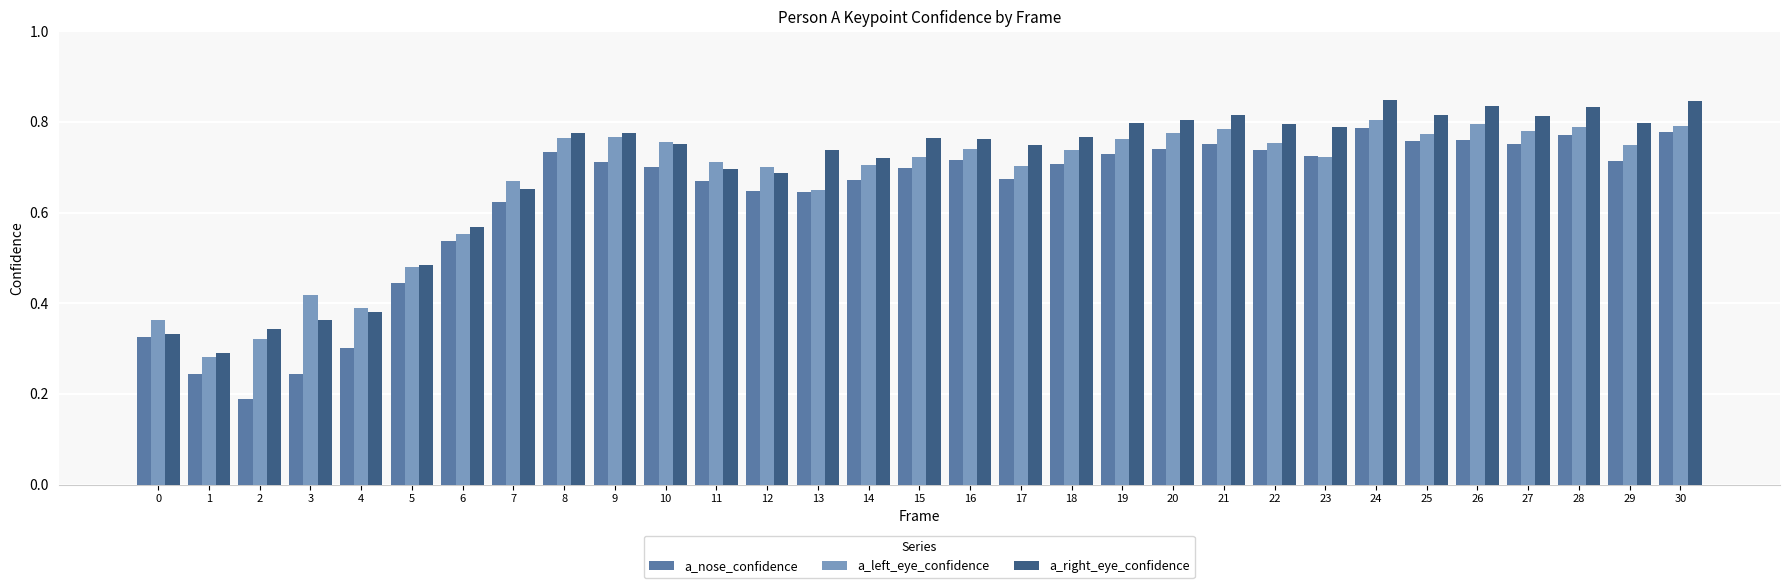

What is the total value across all series at 13?

2.0